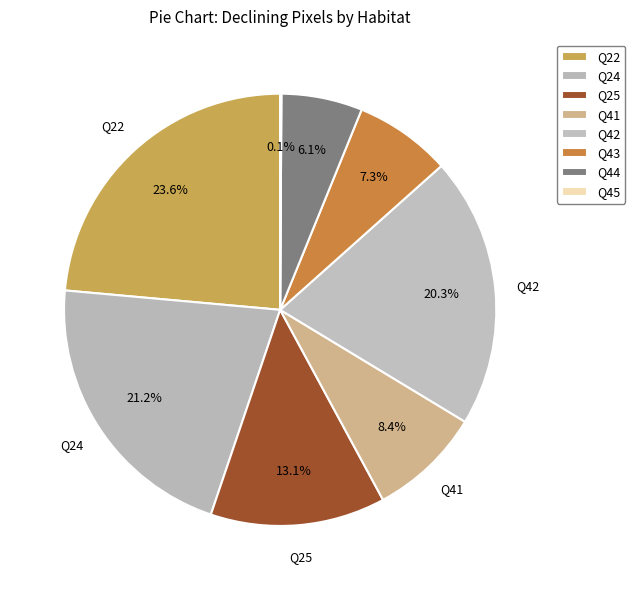

Rank the categories by value from highest to lowest.

Q22, Q24, Q42, Q25, Q41, Q43, Q44, Q45